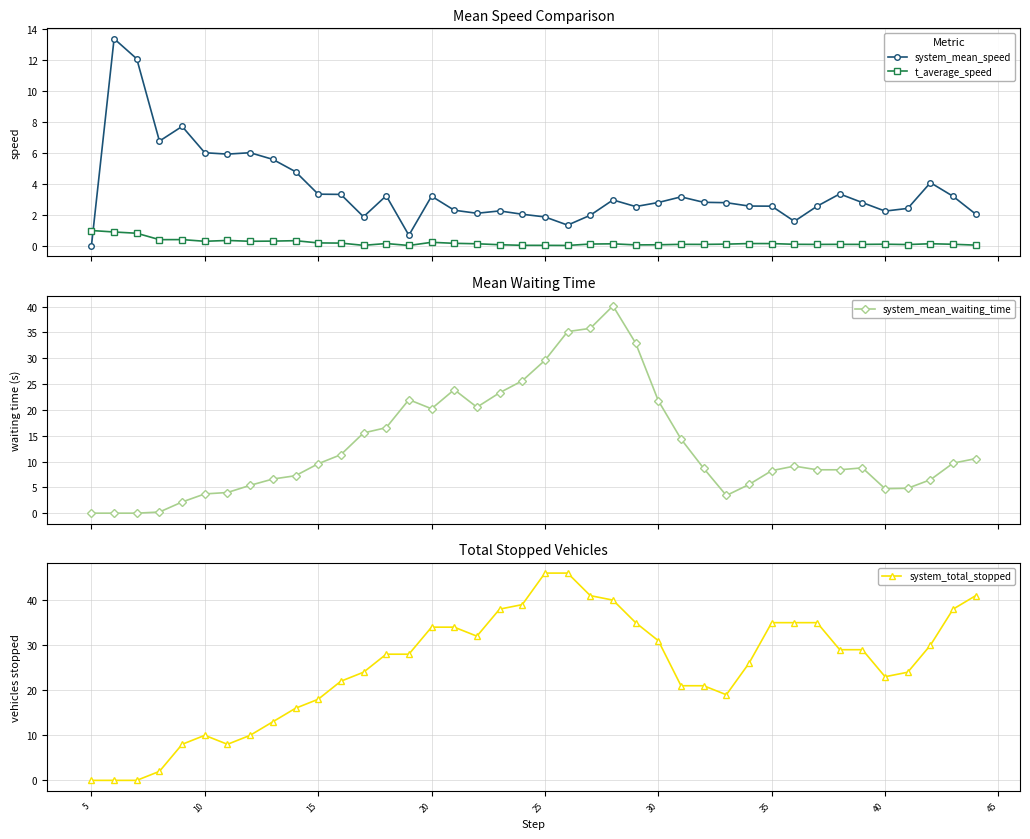

True or false: system_total_stopped has more than 0 points higher than both neighbors.

True